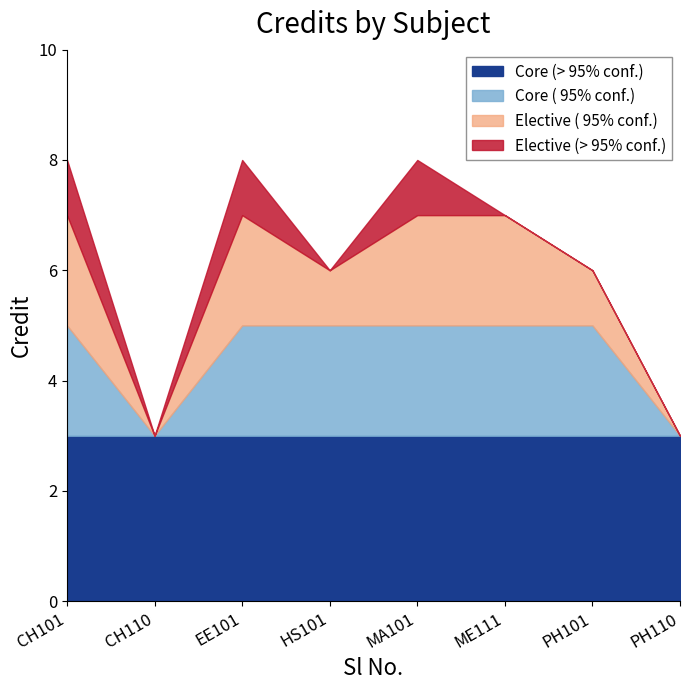

How many values are between 6 and 8?

6